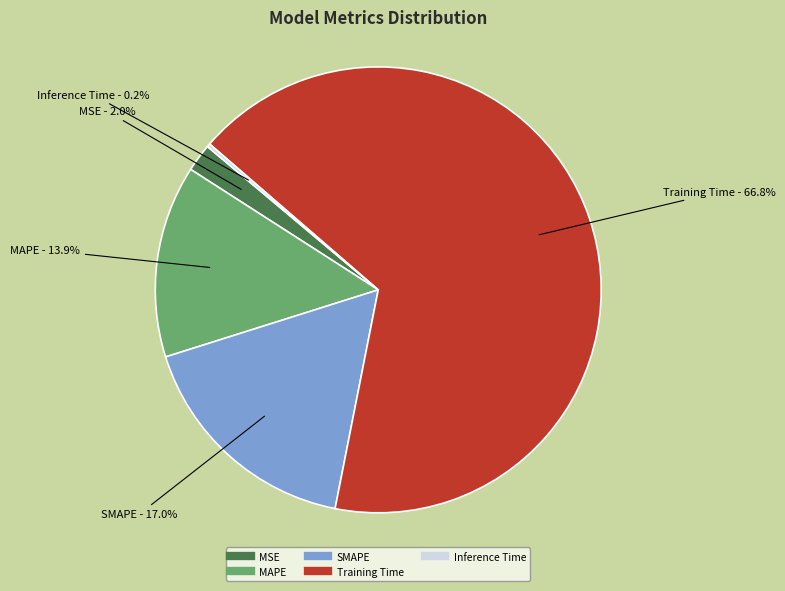

What percentage is the Training Time slice, to the nearest percent?

67%